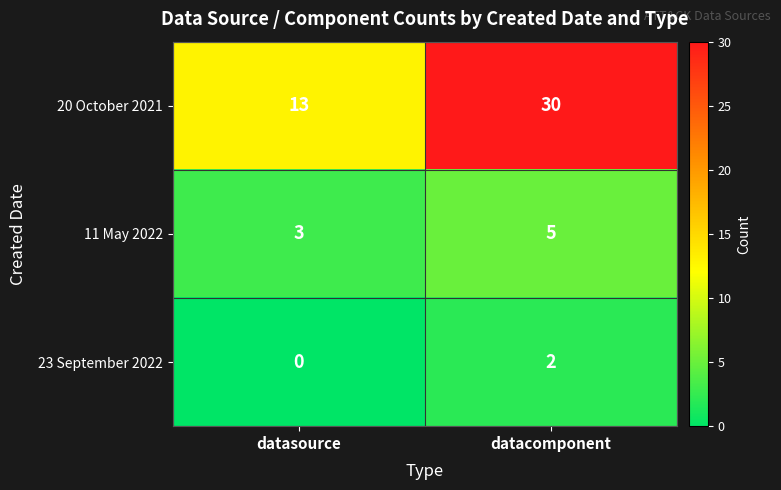

What is the maximum value shown in the chart?

30